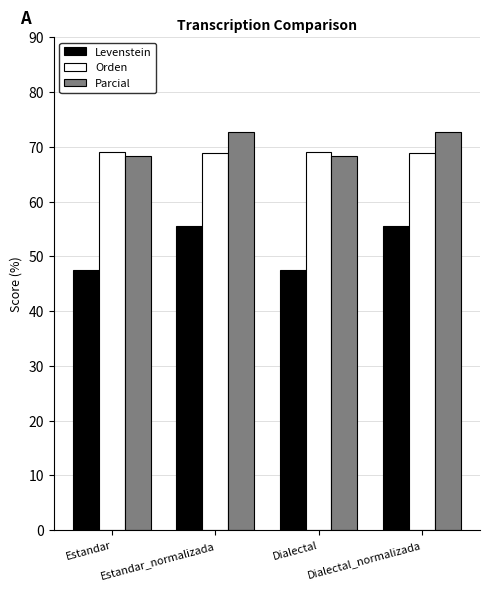

Read the Orden value at Dialectal_normalizada.

68.8